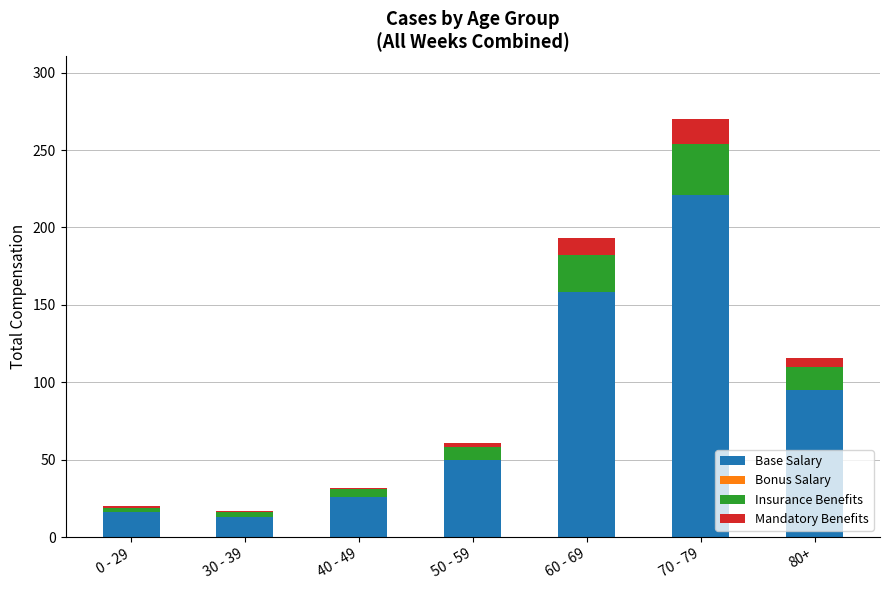

What is the minimum value for Base Salary?

13